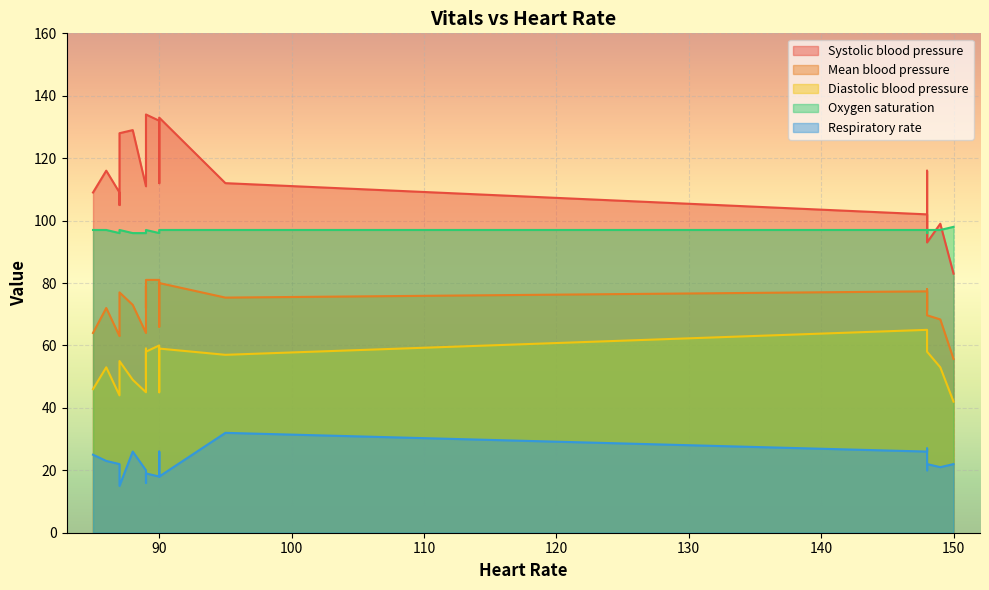

How many values in the Mean blood pressure series are below 72?

9